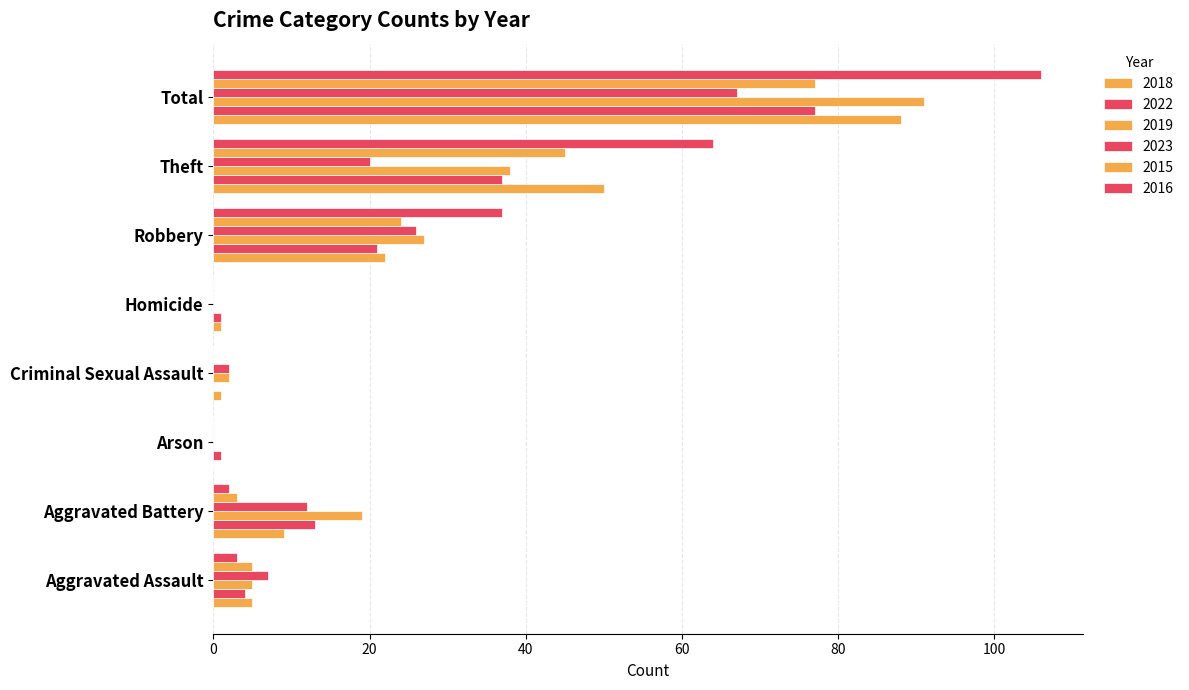

Count the number of categories in the chart.

8